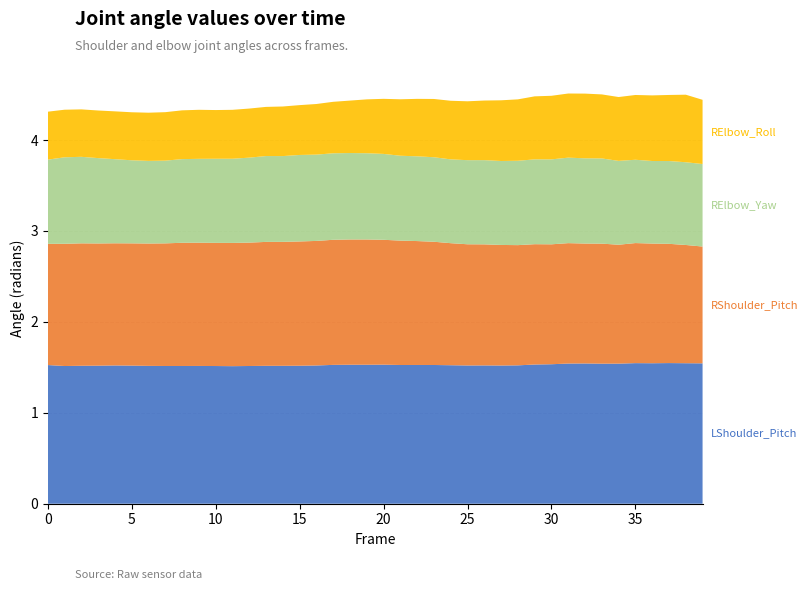

Reading left to right, what are all the values shown in this chart?

LShoulder_Pitch: 0=1.5	1=1.5	2=1.5	3=1.5	4=1.5	5=1.5	6=1.5	7=1.5	8=1.5	9=1.5	10=1.5	11=1.5	12=1.5	13=1.5	14=1.5	15=1.5	16=1.5	17=1.5	18=1.5	19=1.5	20=1.5	21=1.5	22=1.5	23=1.5	24=1.5	25=1.5	26=1.5	27=1.5	28=1.5	29=1.5	30=1.5	31=1.5	32=1.5	33=1.5	34=1.5	35=1.5	36=1.5	37=1.5	38=1.5	39=1.5
RShoulder_Pitch: 0=1.3	1=1.3	2=1.3	3=1.3	4=1.3	5=1.3	6=1.3	7=1.3	8=1.4	9=1.4	10=1.4	11=1.4	12=1.4	13=1.4	14=1.4	15=1.4	16=1.4	17=1.4	18=1.4	19=1.4	20=1.4	21=1.4	22=1.4	23=1.4	24=1.3	25=1.3	26=1.3	27=1.3	28=1.3	29=1.3	30=1.3	31=1.3	32=1.3	33=1.3	34=1.3	35=1.3	36=1.3	37=1.3	38=1.3	39=1.3
RElbow_Yaw: 0=0.9	1=1.0	2=1.0	3=0.9	4=0.9	5=0.9	6=0.9	7=0.9	8=0.9	9=0.9	10=0.9	11=0.9	12=0.9	13=0.9	14=0.9	15=1.0	16=0.9	17=1.0	18=1.0	19=0.9	20=0.9	21=0.9	22=0.9	23=0.9	24=0.9	25=0.9	26=0.9	27=0.9	28=0.9	29=0.9	30=0.9	31=0.9	32=0.9	33=0.9	34=0.9	35=0.9	36=0.9	37=0.9	38=0.9	39=0.9
RElbow_Roll: 0=0.5	1=0.5	2=0.5	3=0.5	4=0.5	5=0.5	6=0.5	7=0.5	8=0.5	9=0.5	10=0.5	11=0.5	12=0.5	13=0.5	14=0.5	15=0.5	16=0.6	17=0.6	18=0.6	19=0.6	20=0.6	21=0.6	22=0.6	23=0.6	24=0.6	25=0.6	26=0.7	27=0.7	28=0.7	29=0.7	30=0.7	31=0.7	32=0.7	33=0.7	34=0.7	35=0.7	36=0.7	37=0.7	38=0.7	39=0.7